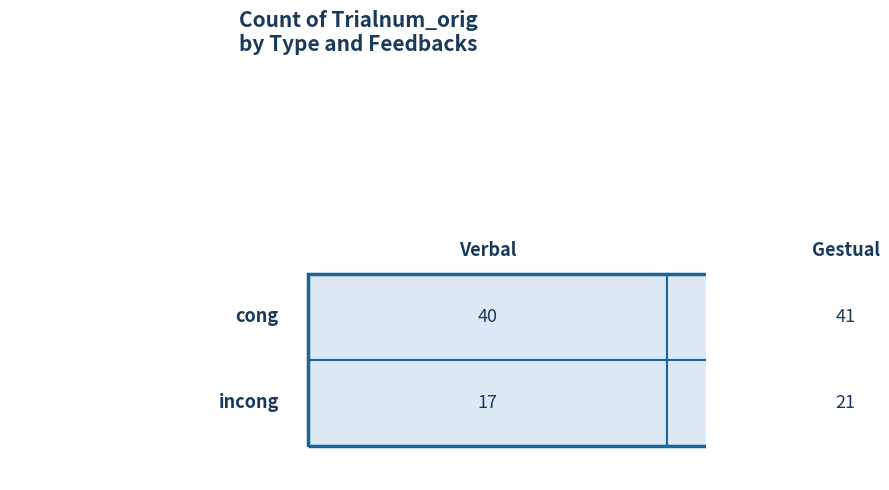

What is the difference between the incong values at Verbal and Gestual?

4